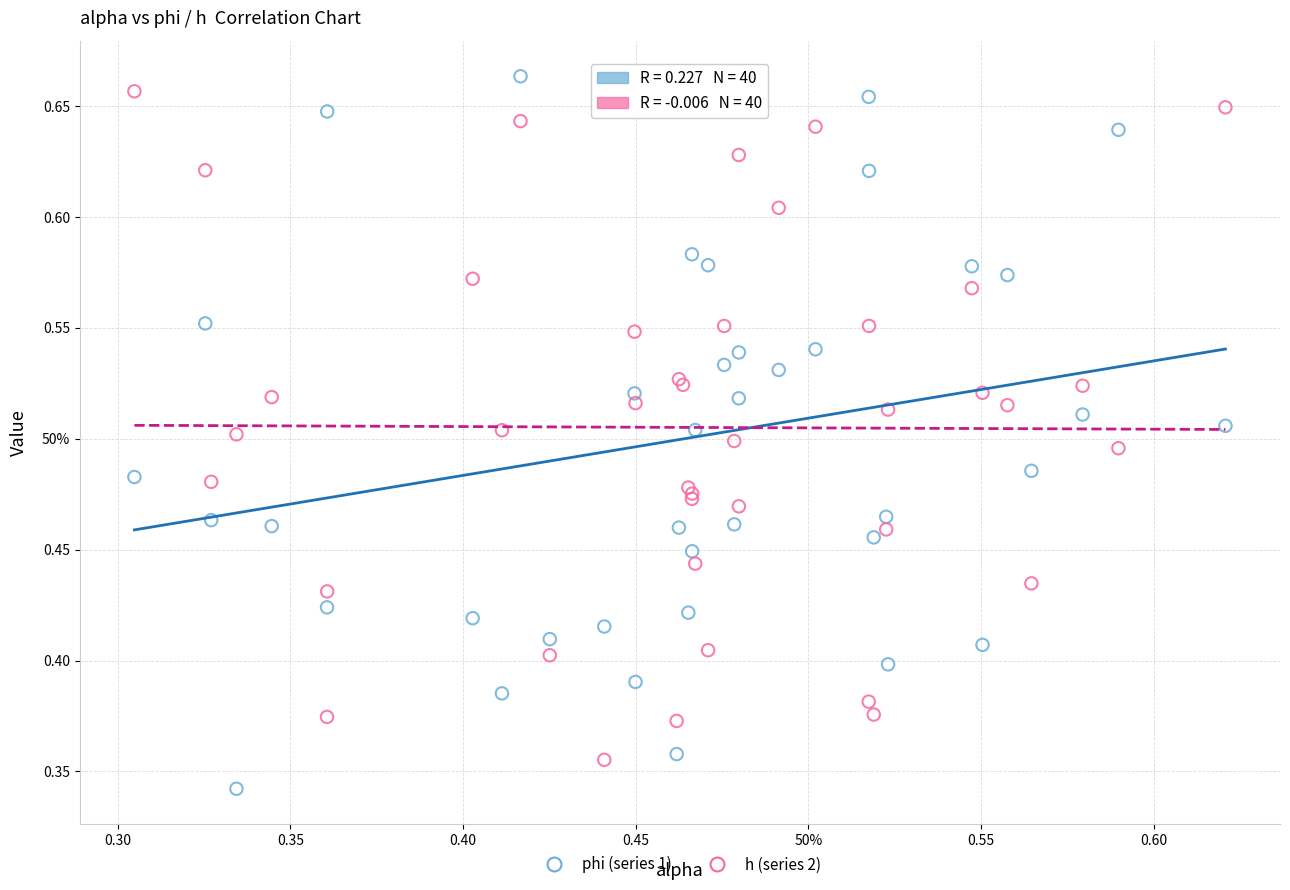

What are all the series names shown in the legend?

phi (series 1), h (series 2)